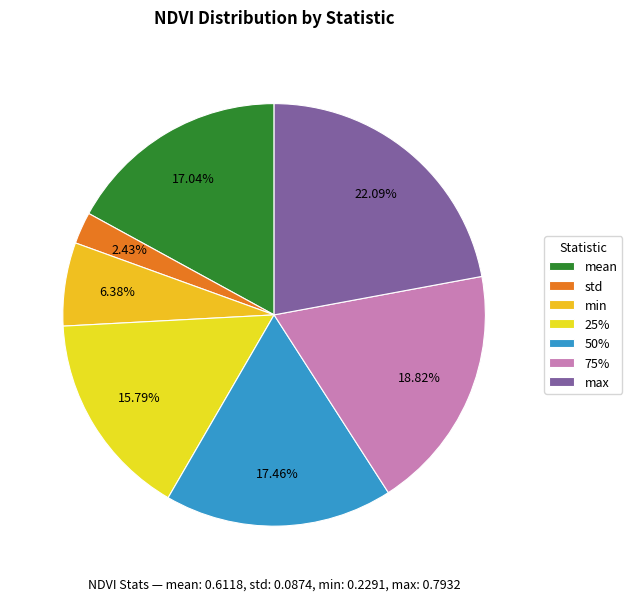

The 50% slice represents 17% of the pie. True or false?

True